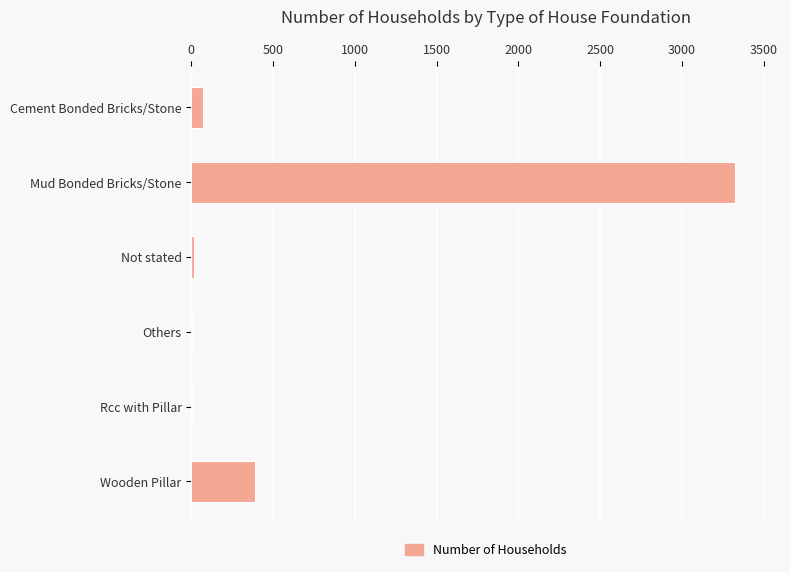

What is the sum of all values?

3808